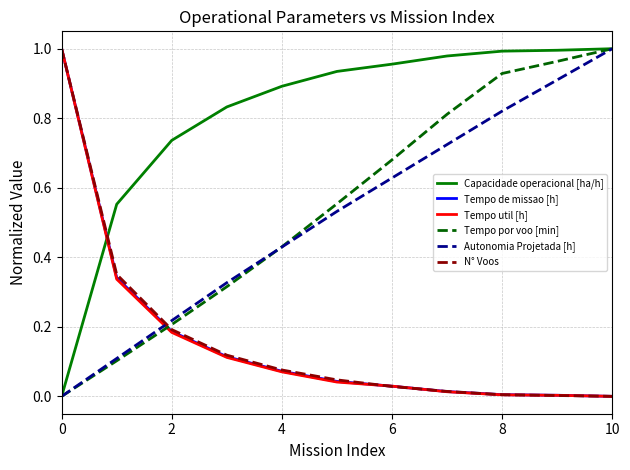

True or false: Tempo util [h] and Autonomia Projetada [h] intersect in this chart.

True